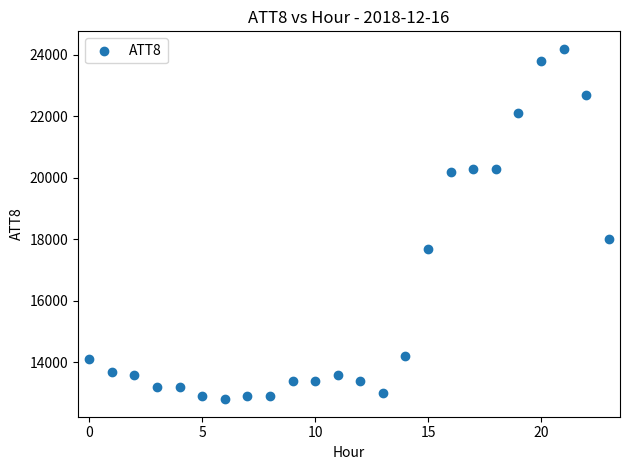

What Y value in the scatter plot is closest to 18500?

18000